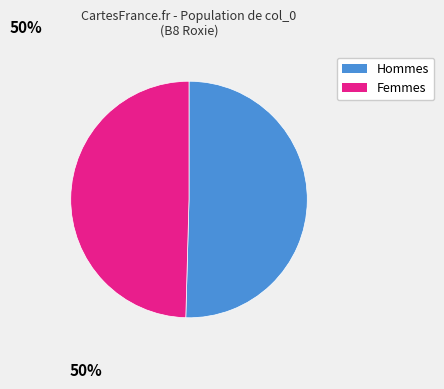

Is there a majority slice in this chart?

Yes